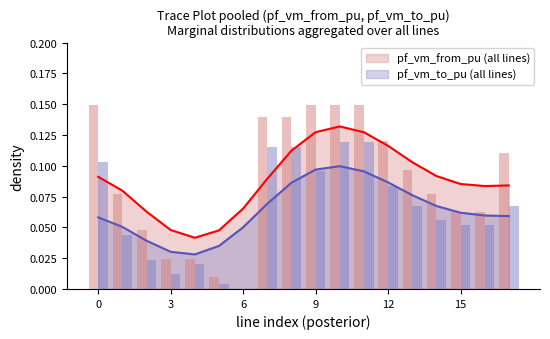

True or false: pf_vm_from_pu (all lines) and pf_vm_to_pu (all lines) intersect in this chart.

False